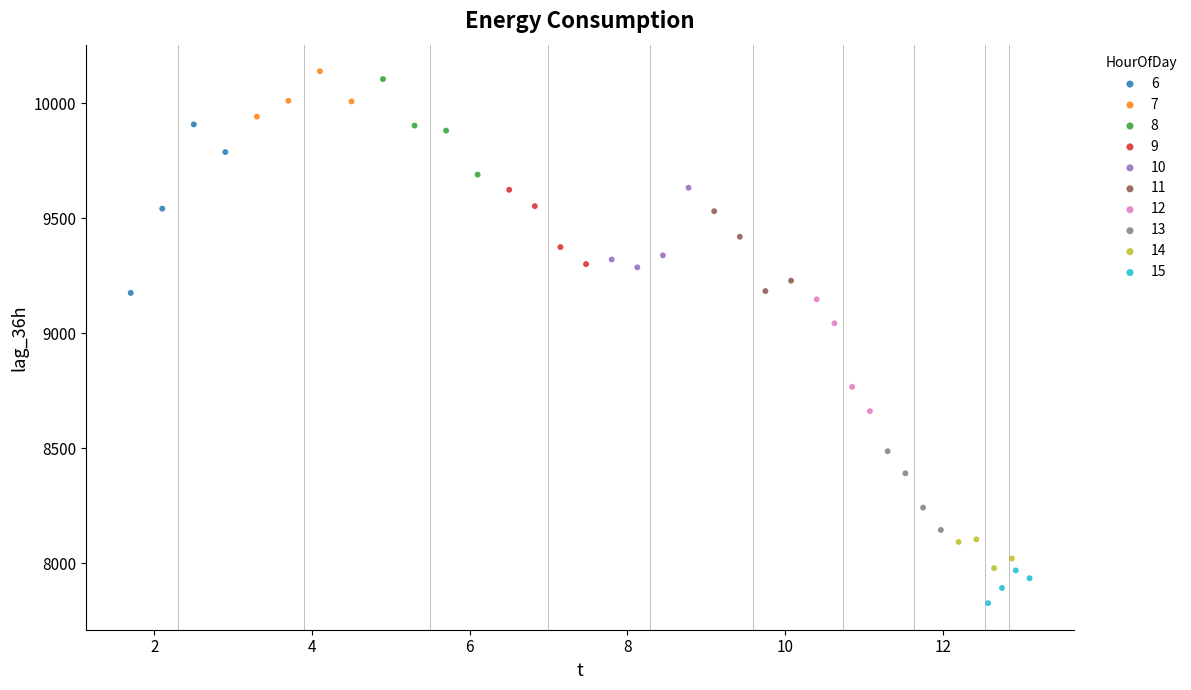

Which series contains the lowest Y value?

15